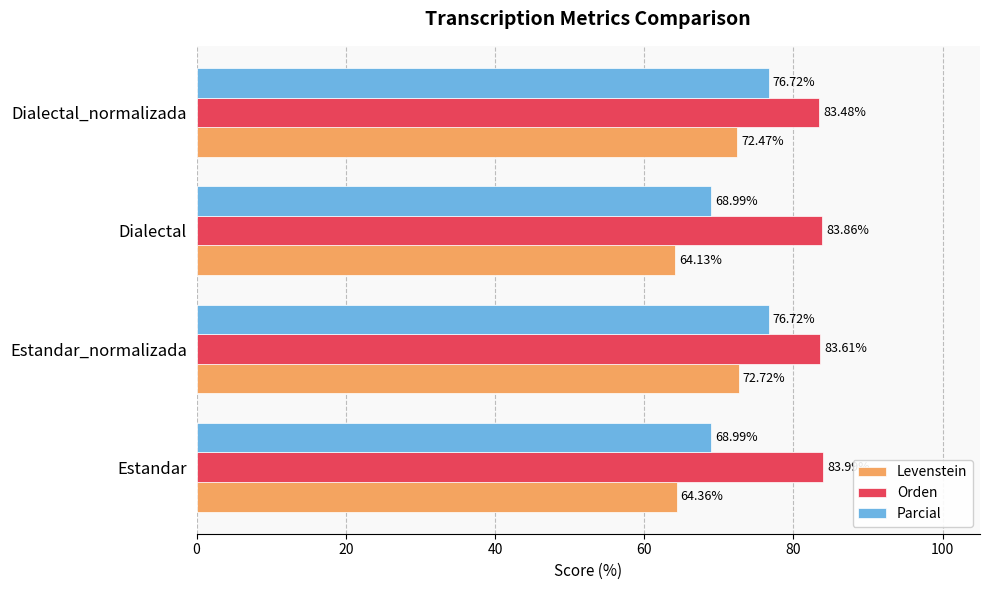

Which series has the widest spread of values?

Levenstein